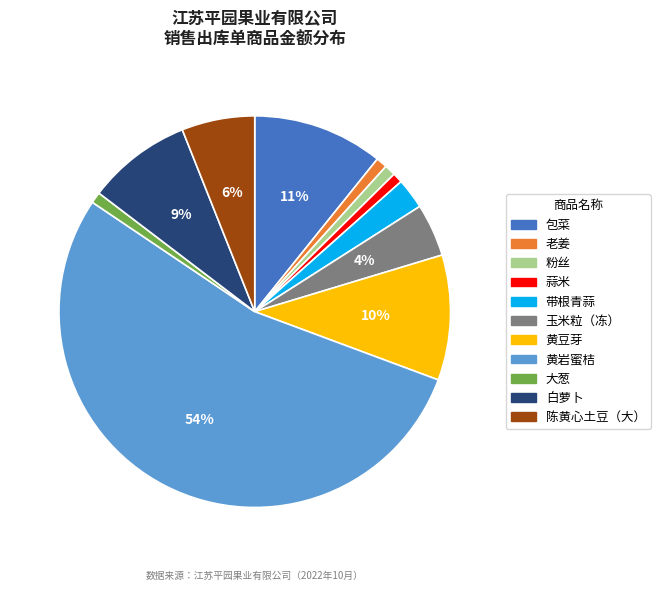

To the nearest percent, what is the combined percentage of 白萝卜 and 黄岩蜜桔?

62%